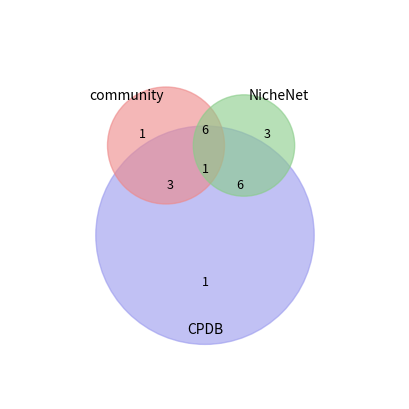

To the nearest percent, what portion does 2018117 represent?

29%